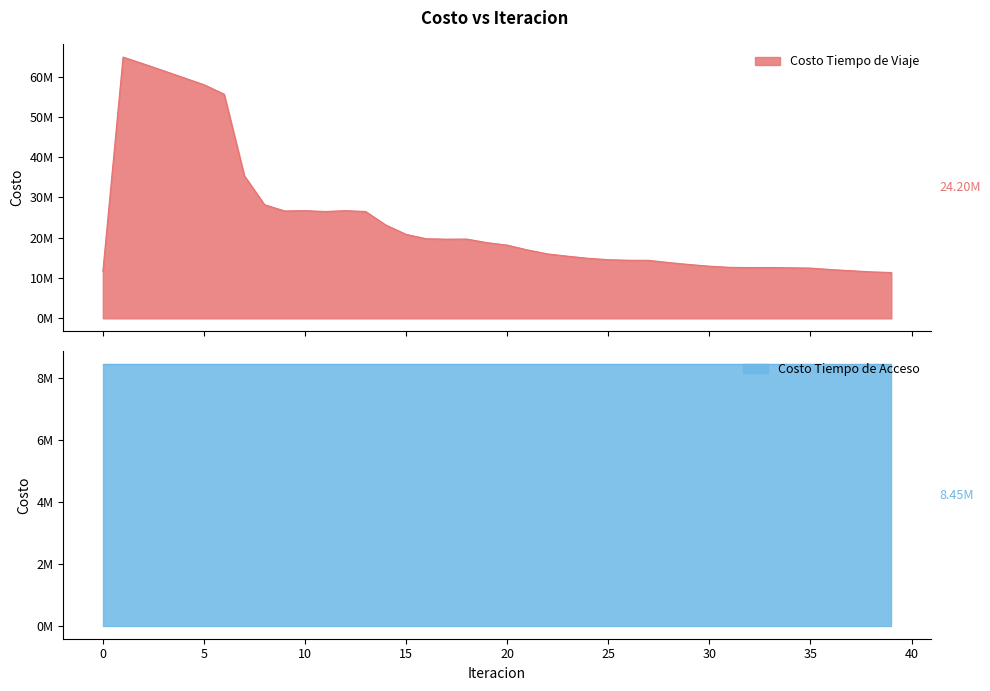

Reading right to left, list all the values displayed in this chart.

39=11374080.4	38=11548459.8	37=11826099.3	36=12118972.7	35=12480526.8	34=12553300.7	33=12623930.3	32=12610916.4	31=12664914.3	30=12948050.9	29=13374083.9	28=13849671.6	27=14400159.8	26=14422960.7	25=14563826.6	24=14909382.8	23=15428991.8	22=15998833.1	21=16991260.4	20=18176935.1	19=18798895.1	18=19681506.1	17=19654999.2	16=19754681.5	15=20852394.0	14=23155162.5	13=26517747.0	12=26731721.1	11=26527604.6	10=26730187.6	9=26657984.0	8=28199001.2	7=35399239.2	6=55640381.6	5=57997158.5	4=59732008.3	3=61466482.3	2=63181546.8	1=64849188.5	0=11619326.9